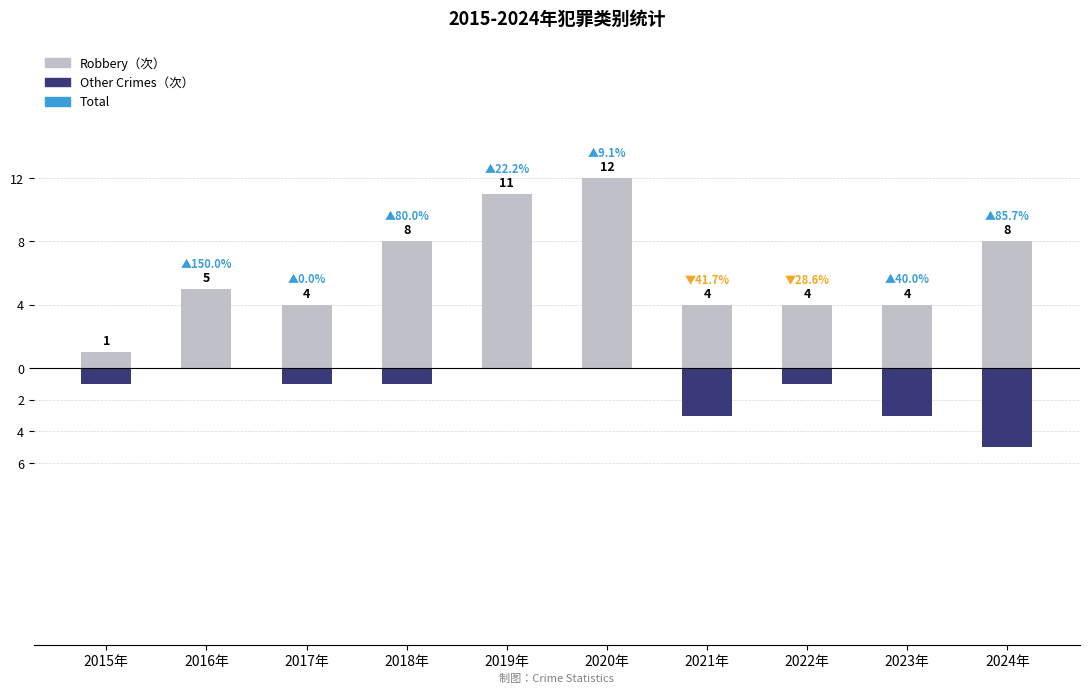

Is the value of Other Crimes（次） at 2023年 greater than the value of Robbery（次） at 2021年?

No